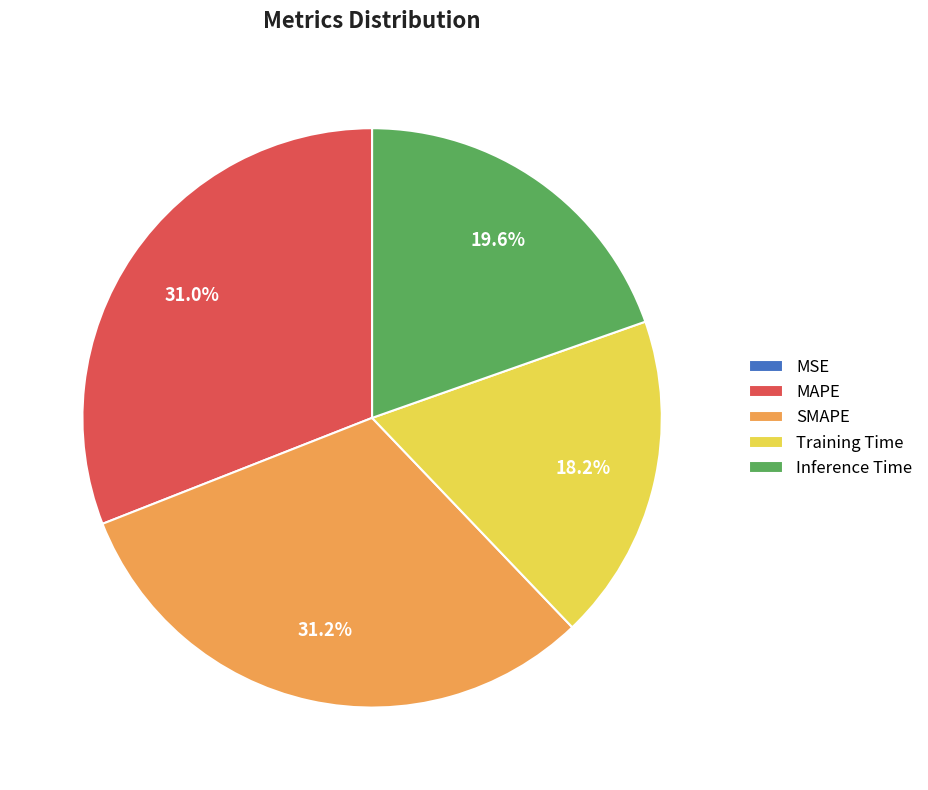

Is the sum of SMAPE and MAPE greater than half?

Yes